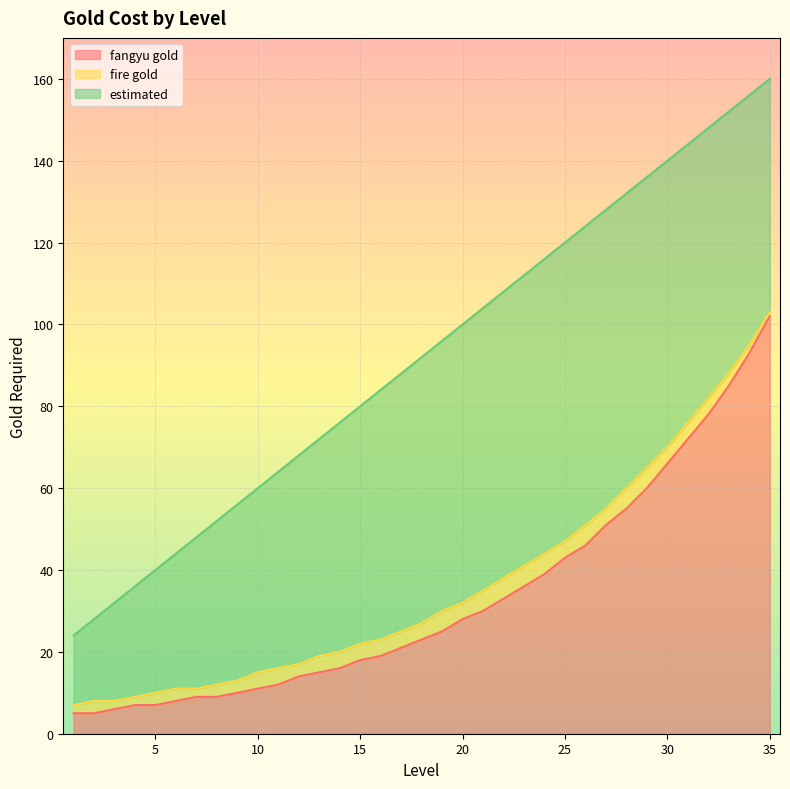

What is the total value across all series at 6?

63